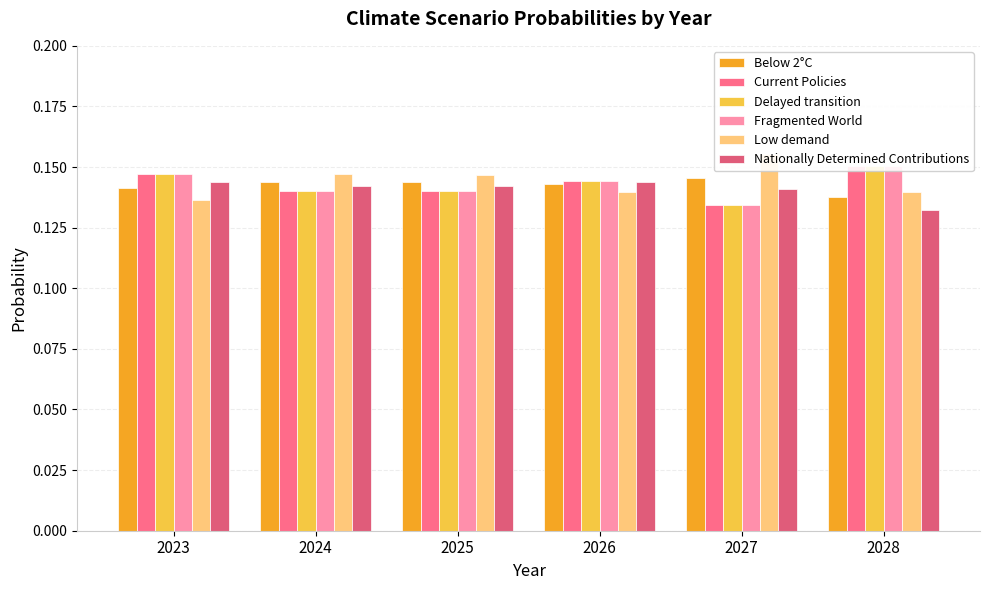

At how many categories does at least one series exceed 0?

6